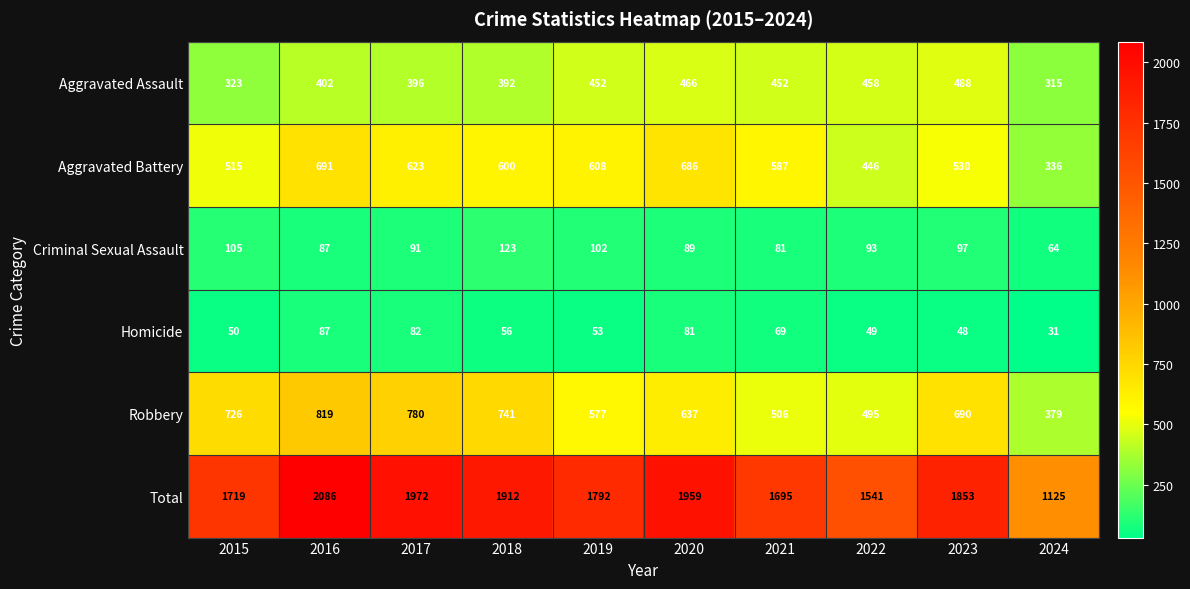

At 2023, list the series in order from largest to smallest.

Total, Robbery, Aggravated Battery, Aggravated Assault, Criminal Sexual Assault, Homicide